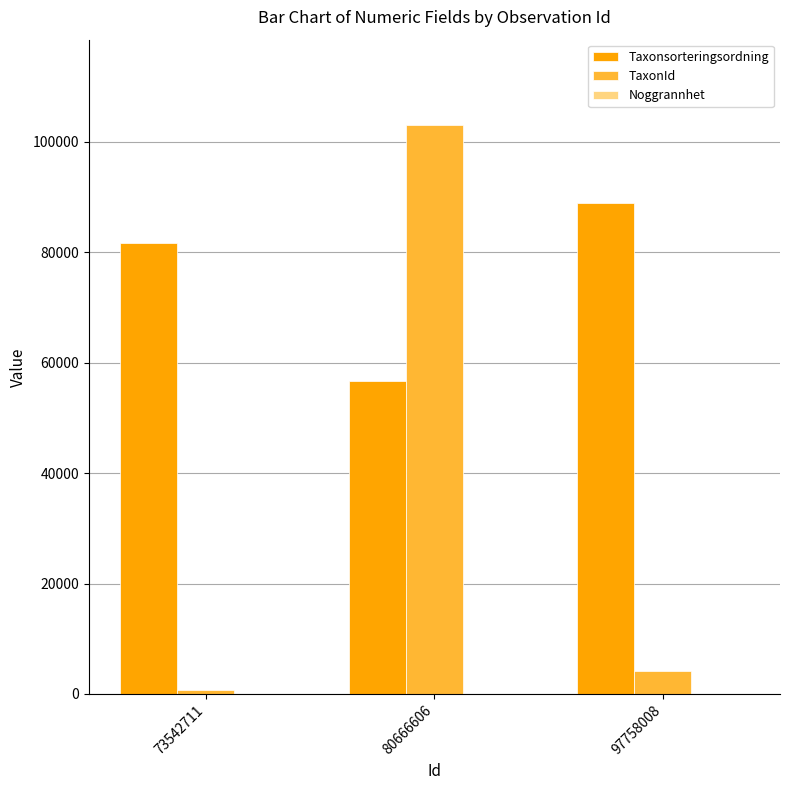

What is the average value of the TaxonId series?

35990